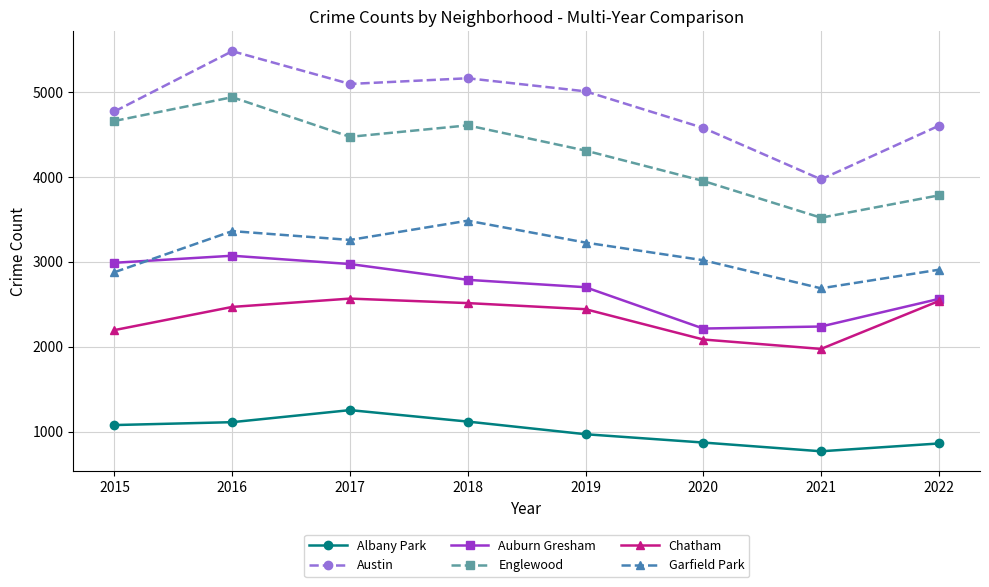

True or false: Austin and Auburn Gresham cross at least once.

False